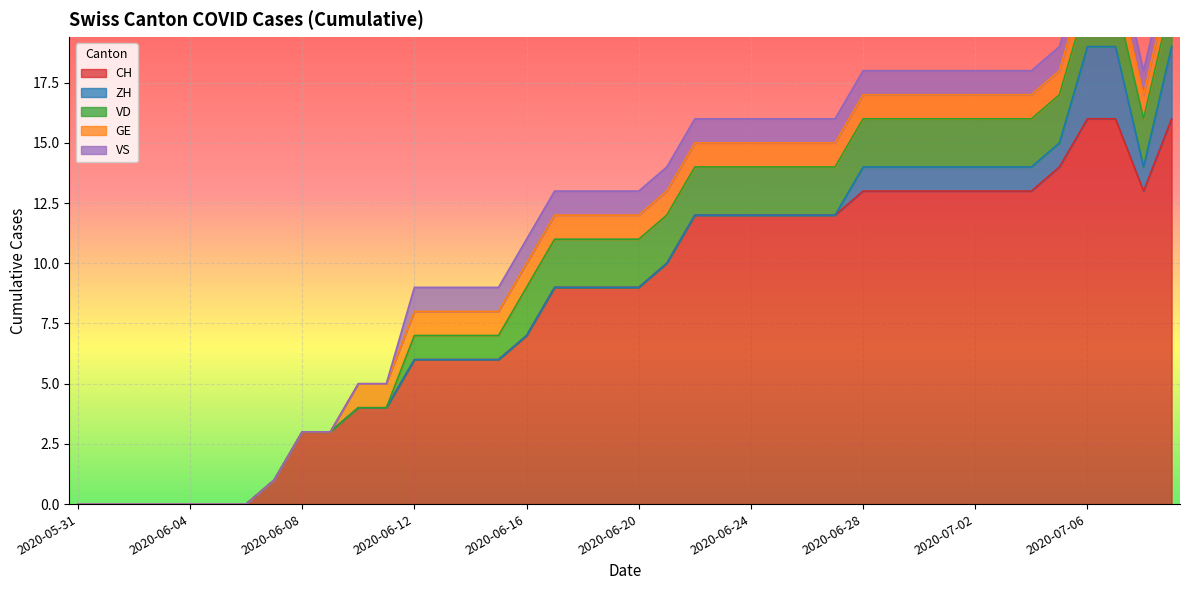

Count the number of data series in this chart.

5